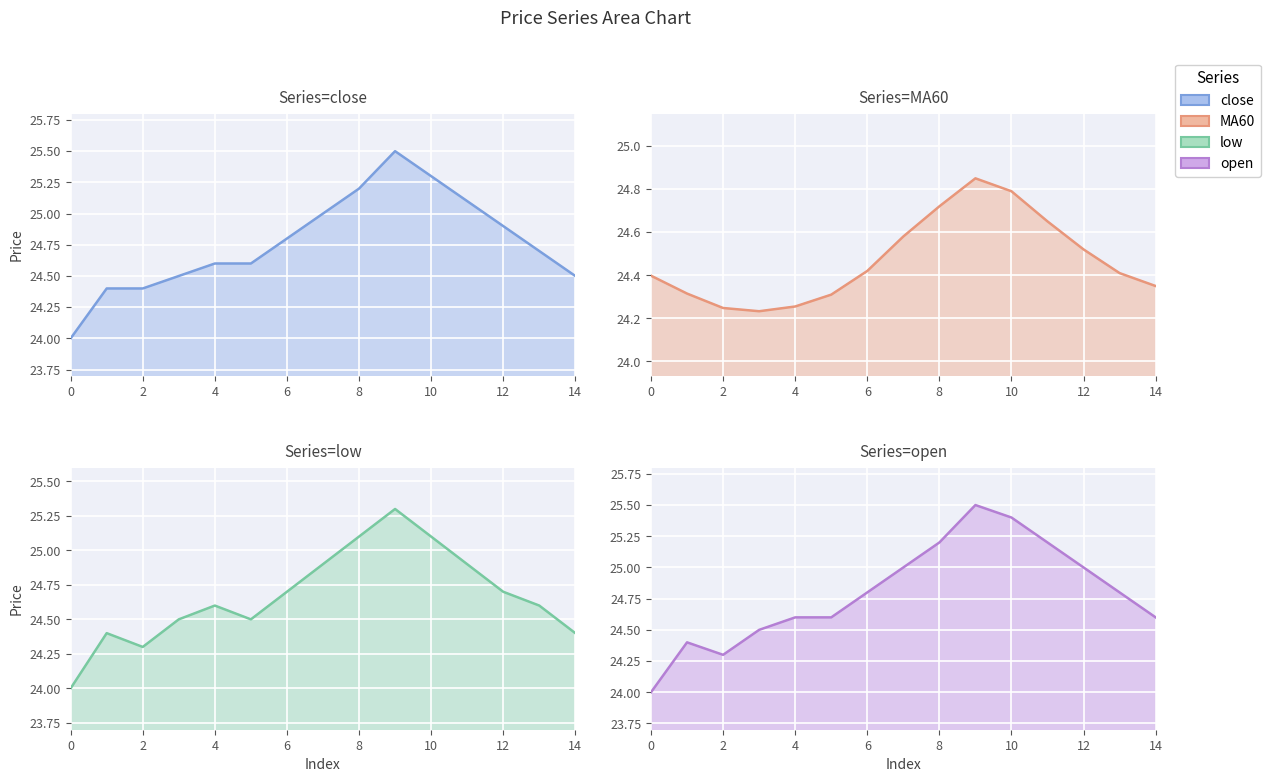

True or false: close and open intersect in this chart.

False